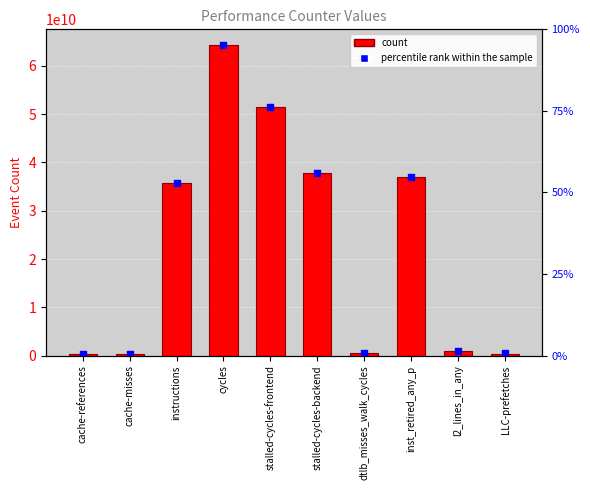

What is the total value across all series at stalled-cycles-backend?

75636117820.9